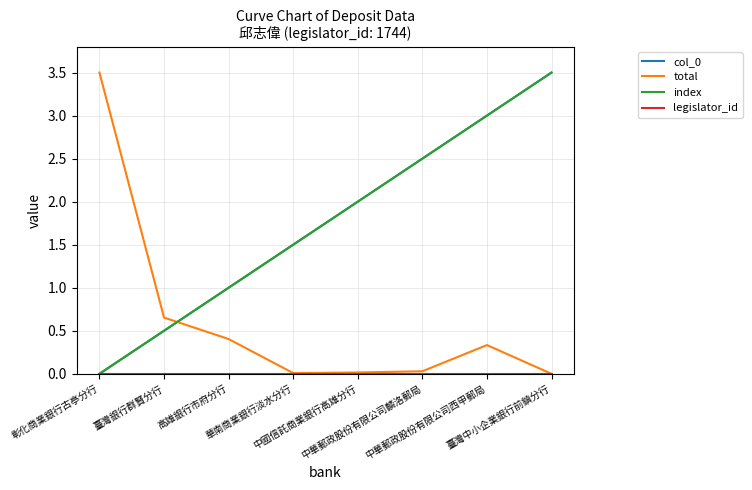

Does the chart display data point markers on the line(s)?

No